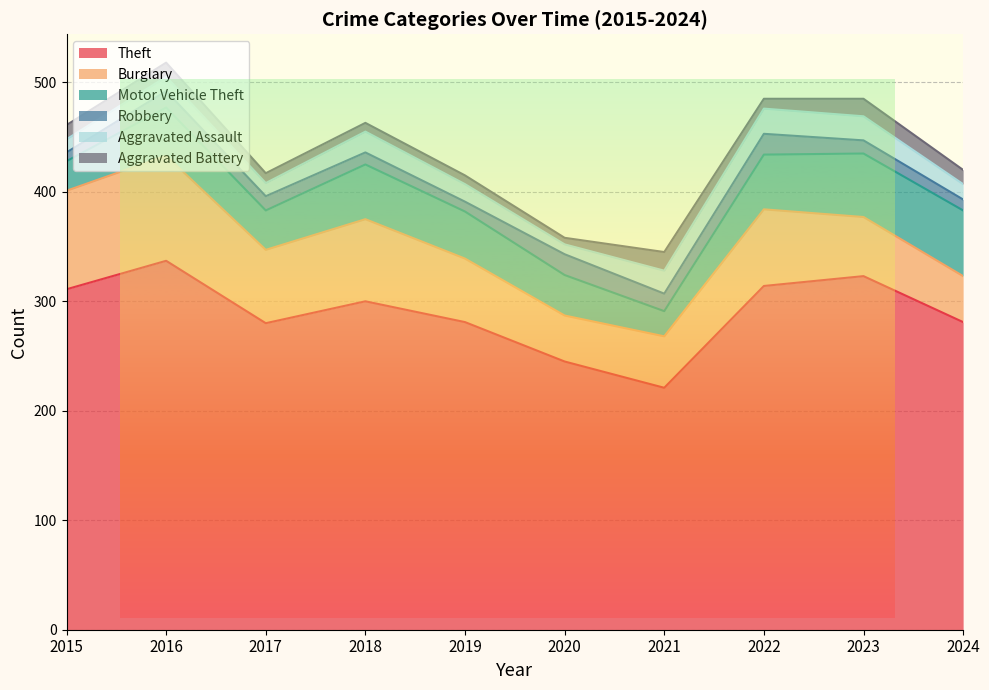

Reading right to left, extract all data points from this chart.

Theft: 2024=281	2023=323	2022=314	2021=221	2020=245	2019=281	2018=300	2017=280	2016=337	2015=311
Burglary: 2024=42	2023=54	2022=70	2021=47	2020=42	2019=58	2018=75	2017=67	2016=96	2015=90
Motor Vehicle Theft: 2024=60	2023=58	2022=50	2021=23	2020=37	2019=43	2018=50	2017=36	2016=44	2015=27
Robbery: 2024=10	2023=12	2022=19	2021=16	2020=19	2019=9	2018=11	2017=13	2016=15	2015=8
Aggravated Assault: 2024=14	2023=22	2022=23	2021=21	2020=9	2019=16	2018=19	2017=12	2016=13	2015=12
Aggravated Battery: 2024=13	2023=16	2022=9	2021=17	2020=6	2019=8	2018=8	2017=9	2016=13	2015=13